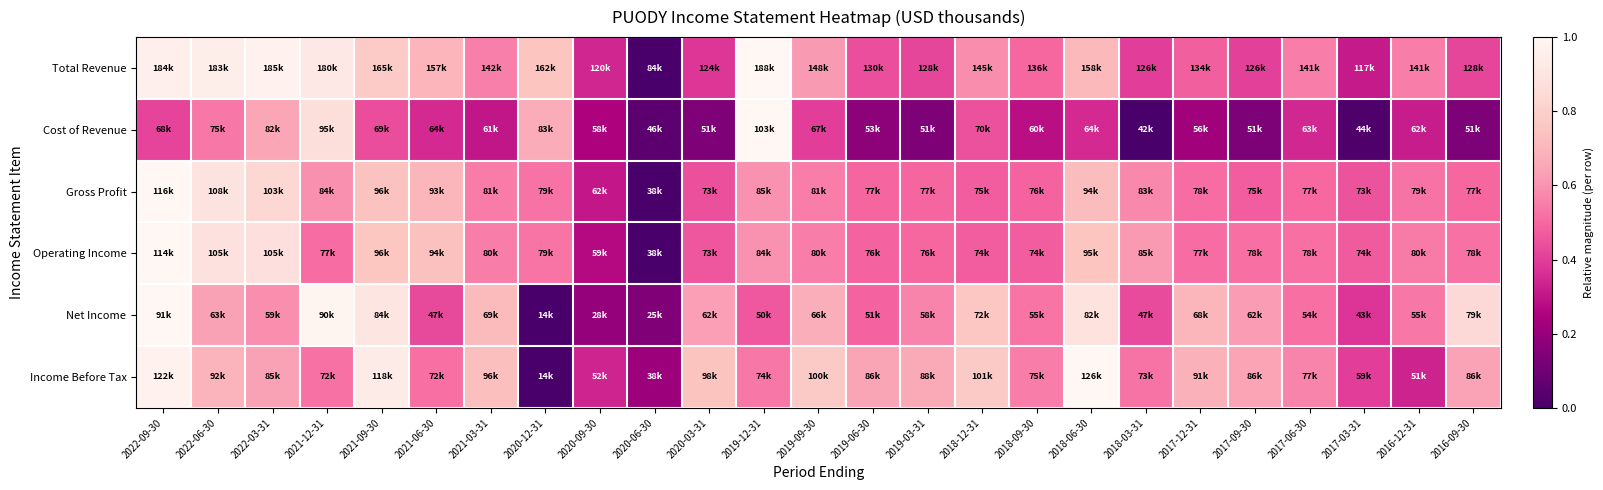

Reading left to right, extract all data points from this chart.

Total Revenue: 2022-09-30=1.0	2022-06-30=0.9	2022-03-31=1.0	2021-12-31=0.9	2021-09-30=0.8	2021-06-30=0.7	2021-03-31=0.6	2020-12-31=0.8	2020-09-30=0.3	2020-06-30=0.0	2020-03-31=0.4	2019-12-31=1.0	2019-09-30=0.6	2019-06-30=0.4	2019-03-31=0.4	2018-12-31=0.6	2018-09-30=0.5	2018-06-30=0.7	2018-03-31=0.4	2017-12-31=0.5	2017-09-30=0.4	2017-06-30=0.5	2017-03-31=0.3	2016-12-31=0.5	2016-09-30=0.4
Cost of Revenue: 2022-09-30=0.4	2022-06-30=0.5	2022-03-31=0.7	2021-12-31=0.9	2021-09-30=0.4	2021-06-30=0.4	2021-03-31=0.3	2020-12-31=0.7	2020-09-30=0.3	2020-06-30=0.1	2020-03-31=0.1	2019-12-31=1.0	2019-09-30=0.4	2019-06-30=0.2	2019-03-31=0.1	2018-12-31=0.4	2018-09-30=0.3	2018-06-30=0.3	2018-03-31=0.0	2017-12-31=0.2	2017-09-30=0.1	2017-06-30=0.3	2017-03-31=0.0	2016-12-31=0.3	2016-09-30=0.1
Gross Profit: 2022-09-30=1.0	2022-06-30=0.9	2022-03-31=0.8	2021-12-31=0.6	2021-09-30=0.7	2021-06-30=0.7	2021-03-31=0.5	2020-12-31=0.5	2020-09-30=0.3	2020-06-30=0.0	2020-03-31=0.4	2019-12-31=0.6	2019-09-30=0.5	2019-06-30=0.5	2019-03-31=0.5	2018-12-31=0.5	2018-09-30=0.5	2018-06-30=0.7	2018-03-31=0.6	2017-12-31=0.5	2017-09-30=0.5	2017-06-30=0.5	2017-03-31=0.5	2016-12-31=0.5	2016-09-30=0.5
Operating Income: 2022-09-30=1.0	2022-06-30=0.9	2022-03-31=0.9	2021-12-31=0.5	2021-09-30=0.8	2021-06-30=0.7	2021-03-31=0.5	2020-12-31=0.5	2020-09-30=0.3	2020-06-30=0.0	2020-03-31=0.5	2019-12-31=0.6	2019-09-30=0.5	2019-06-30=0.5	2019-03-31=0.5	2018-12-31=0.5	2018-09-30=0.5	2018-06-30=0.8	2018-03-31=0.6	2017-12-31=0.5	2017-09-30=0.5	2017-06-30=0.5	2017-03-31=0.5	2016-12-31=0.5	2016-09-30=0.5
Net Income: 2022-09-30=1.0	2022-06-30=0.6	2022-03-31=0.6	2021-12-31=1.0	2021-09-30=0.9	2021-06-30=0.4	2021-03-31=0.7	2020-12-31=0.0	2020-09-30=0.2	2020-06-30=0.1	2020-03-31=0.6	2019-12-31=0.5	2019-09-30=0.7	2019-06-30=0.5	2019-03-31=0.6	2018-12-31=0.8	2018-09-30=0.5	2018-06-30=0.9	2018-03-31=0.4	2017-12-31=0.7	2017-09-30=0.6	2017-06-30=0.5	2017-03-31=0.4	2016-12-31=0.5	2016-09-30=0.8
Income Before Tax: 2022-09-30=1.0	2022-06-30=0.7	2022-03-31=0.6	2021-12-31=0.5	2021-09-30=0.9	2021-06-30=0.5	2021-03-31=0.7	2020-12-31=0.0	2020-09-30=0.3	2020-06-30=0.2	2020-03-31=0.7	2019-12-31=0.5	2019-09-30=0.8	2019-06-30=0.6	2019-03-31=0.7	2018-12-31=0.8	2018-09-30=0.5	2018-06-30=1.0	2018-03-31=0.5	2017-12-31=0.7	2017-09-30=0.6	2017-06-30=0.6	2017-03-31=0.4	2016-12-31=0.3	2016-09-30=0.6